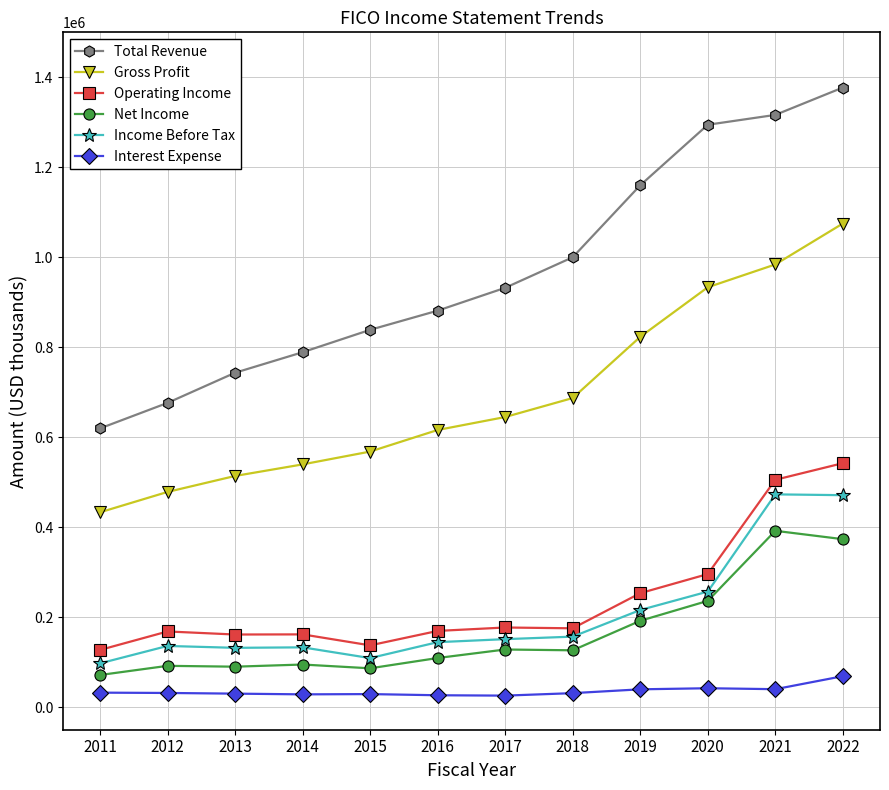

What is the maximum value for Operating Income?

542400